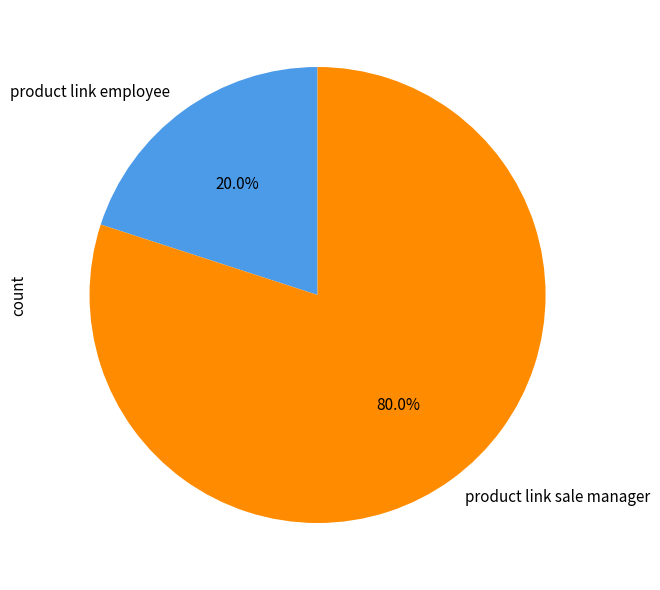

Which has a higher value, product link sale manager or product link employee?

product link sale manager